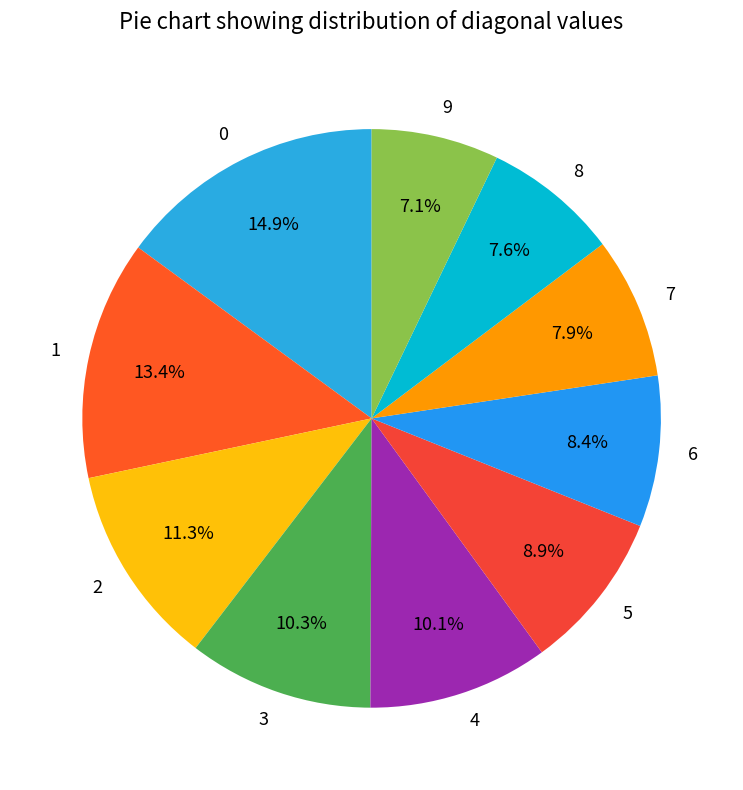

True or false: 9 accounts for 7% of the total.

True